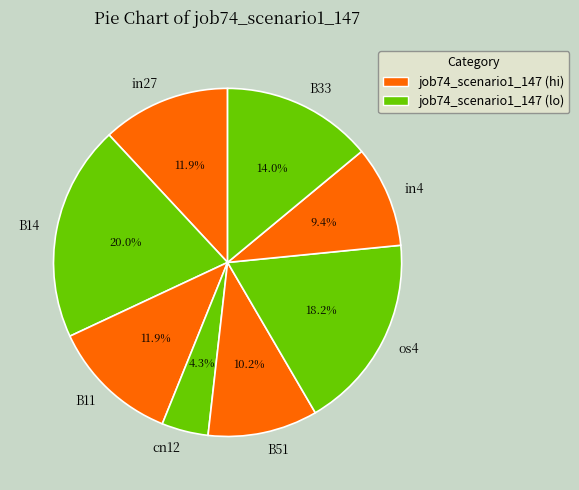

Which category has the smallest portion of the pie?

cn12